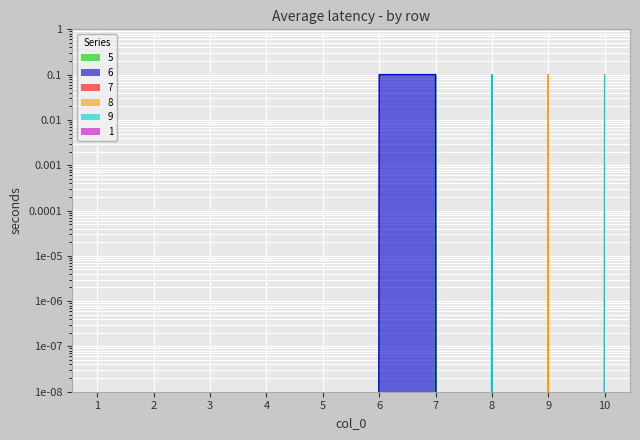

True or false: 5 has a value of 0.0 at 2.

True